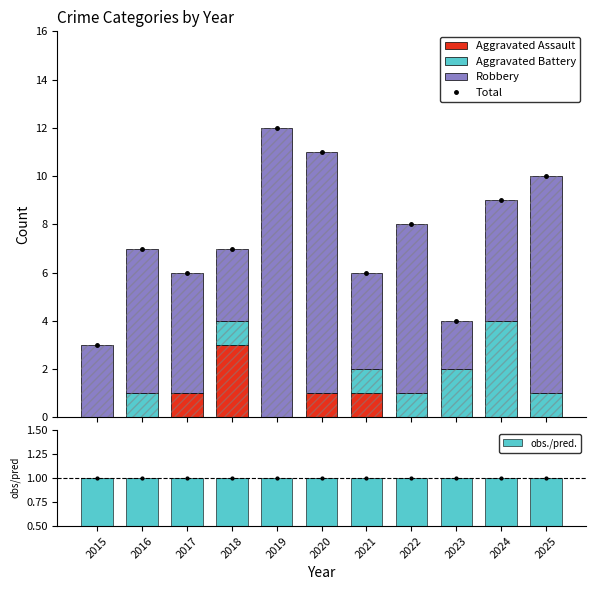

The Aggravated Assault series shows 0.0 at 2019. True or false?

True